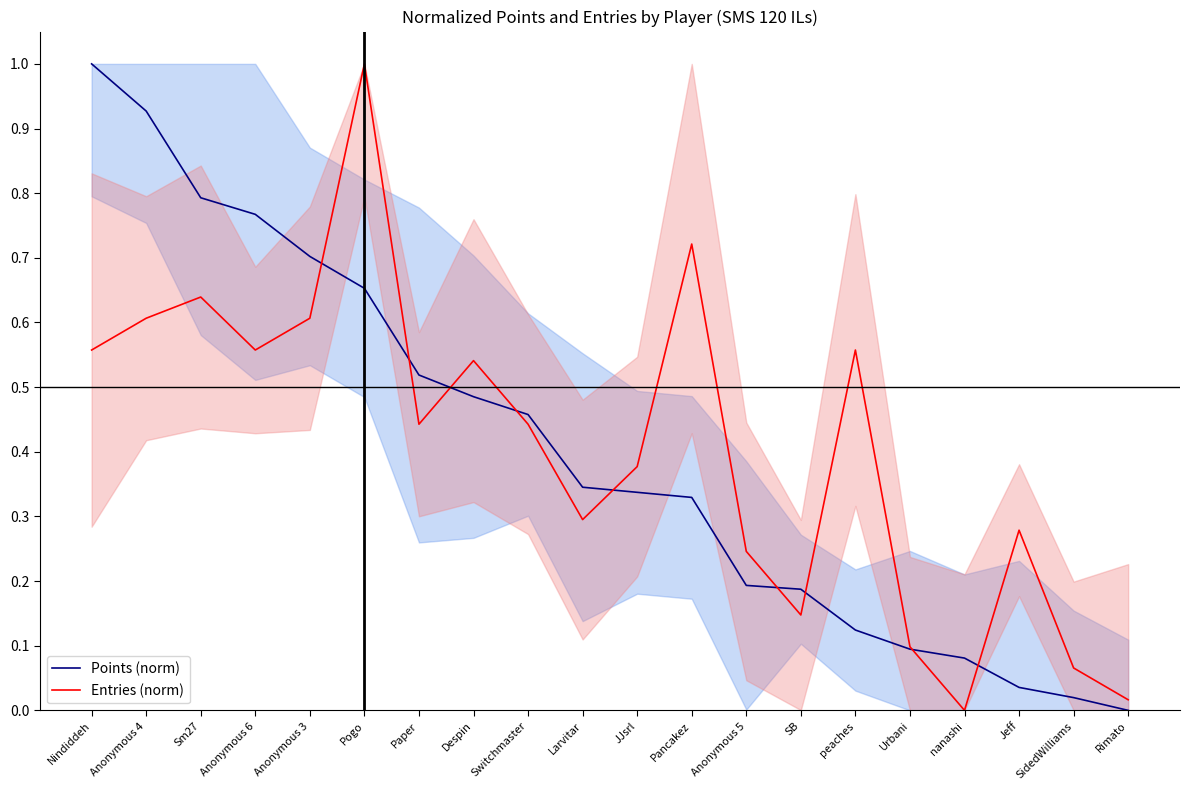

Which series ends up on top after the final intersection of Points (norm) and Entries (norm)?

Entries (norm)